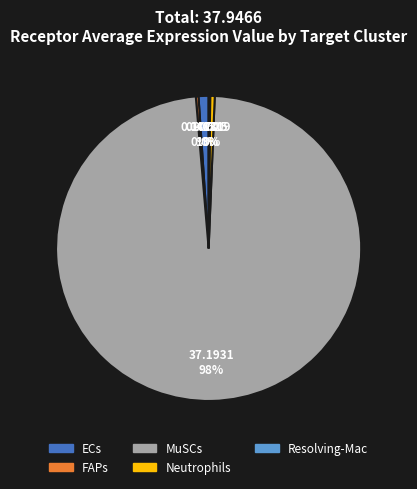

Which category has the biggest portion of the pie?

MuSCs